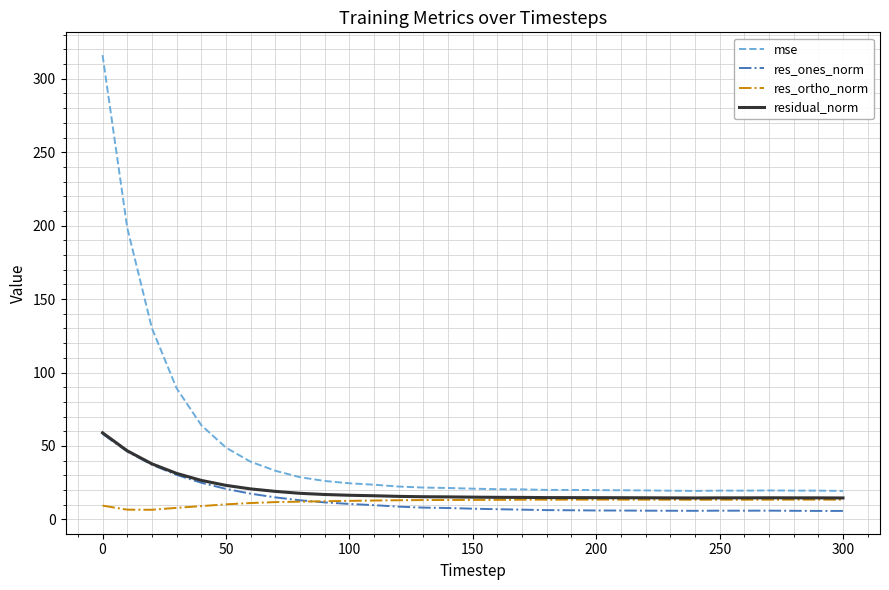

Count the number of categories in the chart.

31